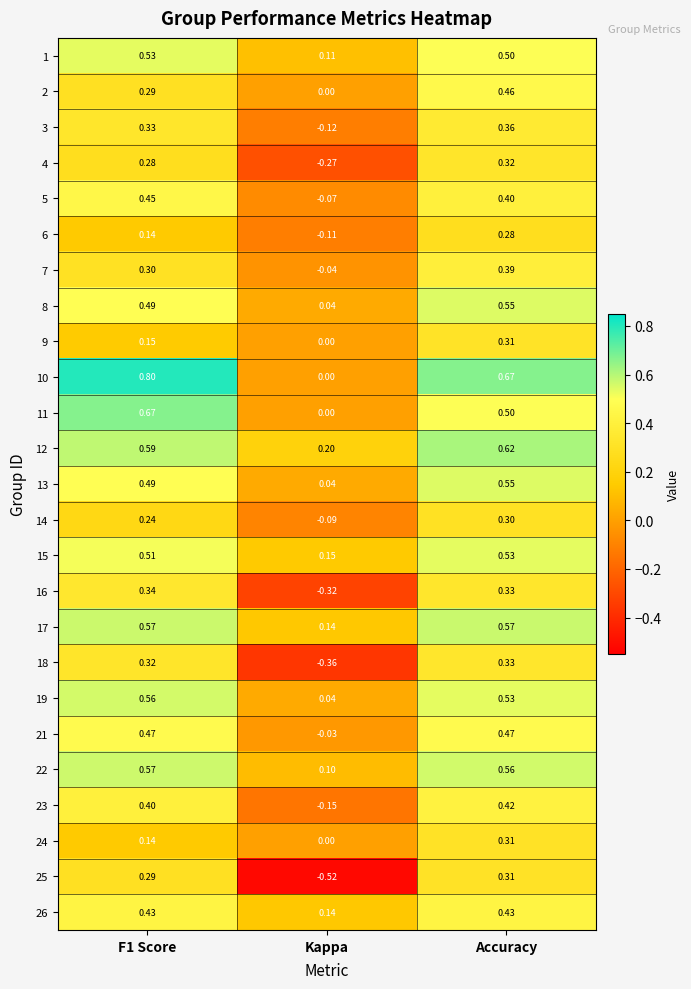

Which series has the widest spread of values?

25